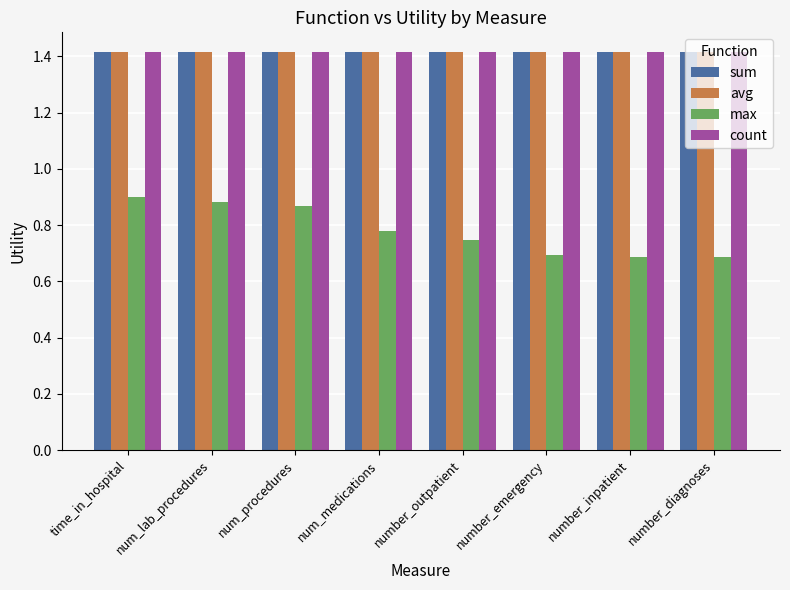

What is the maximum value for avg?

1.4